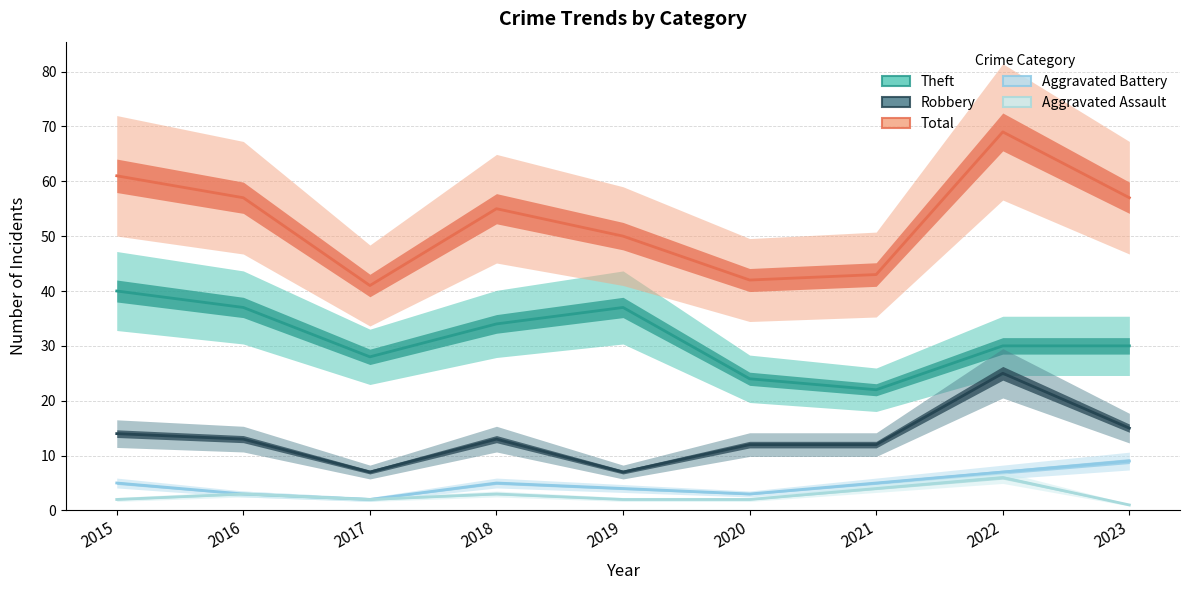

True or false: Theft and Aggravated Battery cross at least once.

False